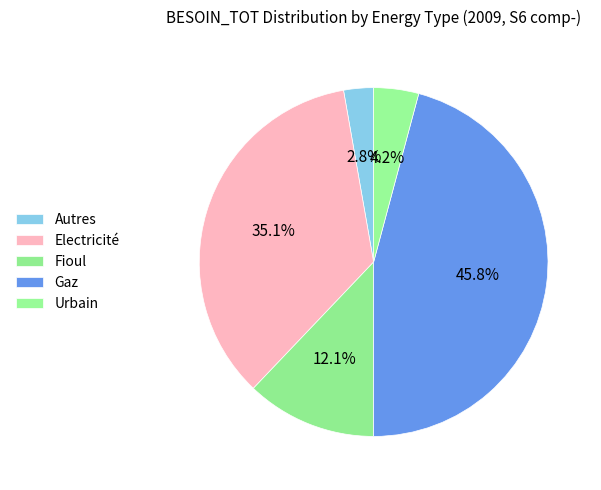

What is the ratio of the value at Electricité to the value at Urbain?

8.4